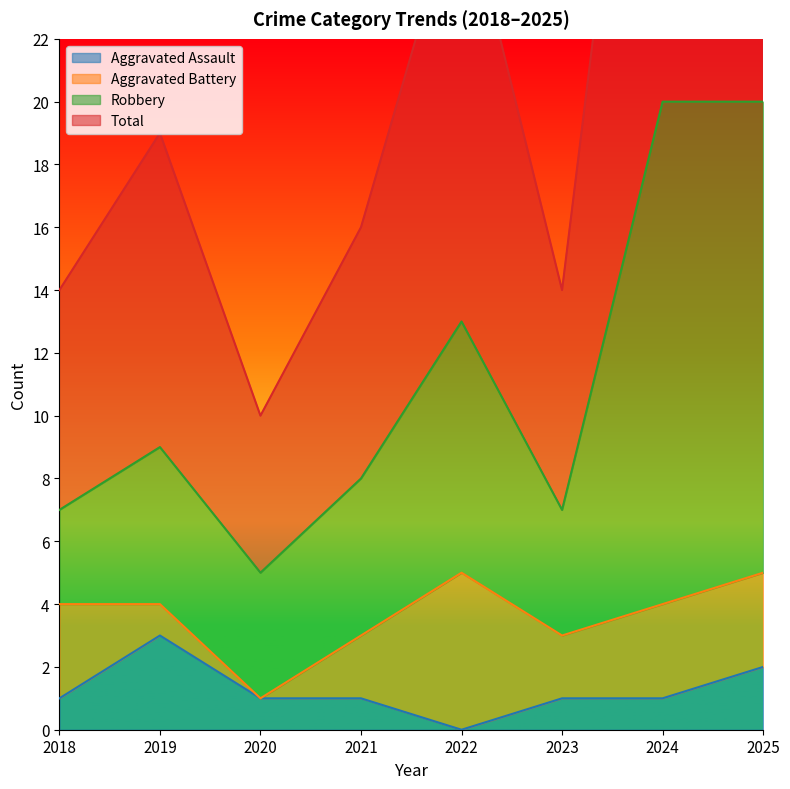

True or false: Aggravated Assault has a value of 3 at 2019.

True